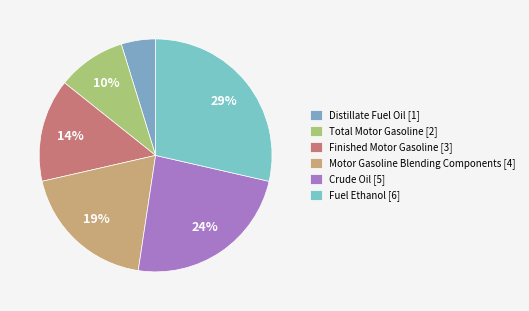

What percentage is the Finished Motor Gasoline slice, to the nearest percent?

14%